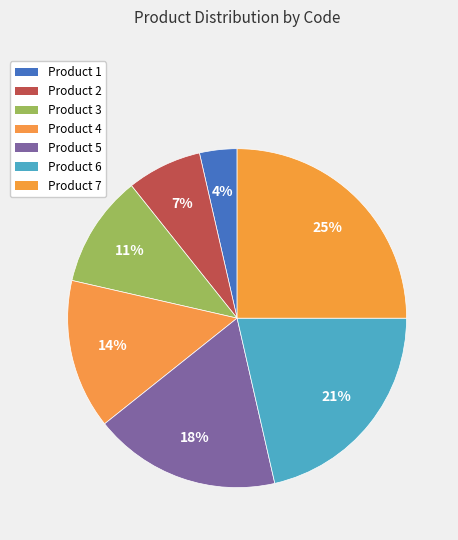

Is there a majority slice in this chart?

No